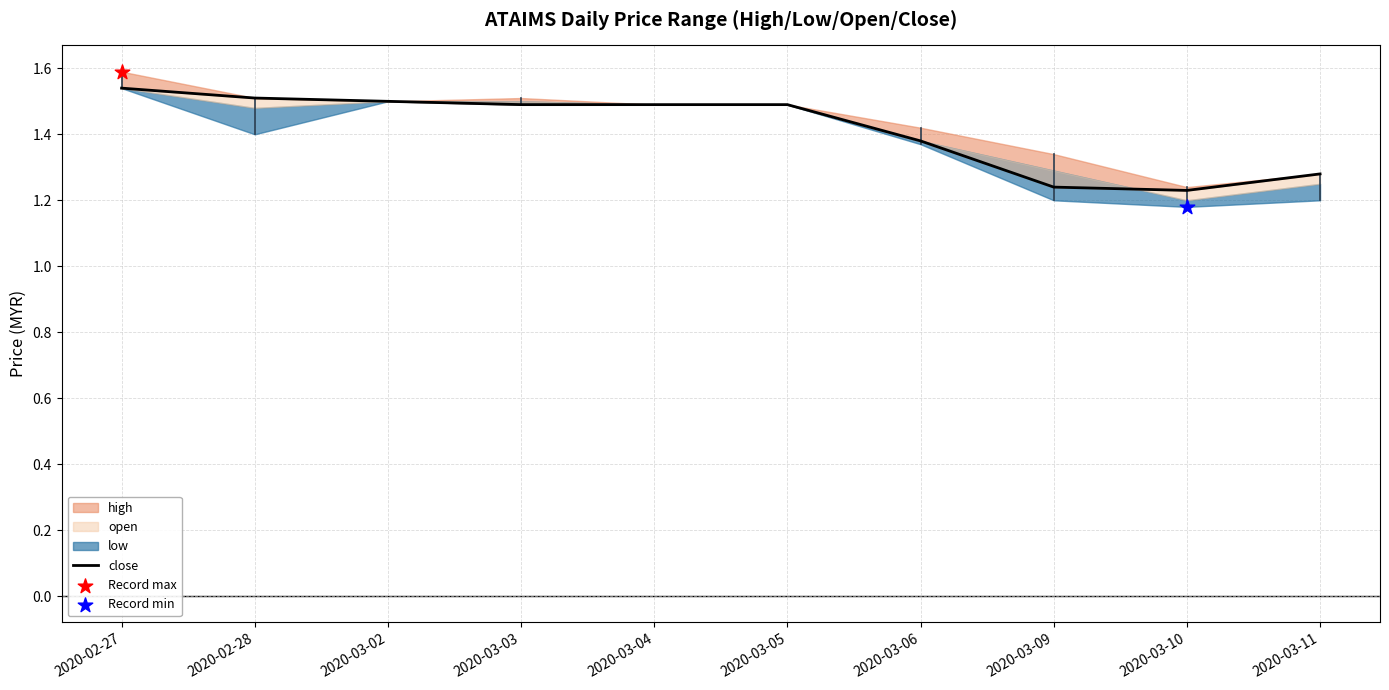

Which has a higher value, 2020-02-27 or 2020-03-11?

2020-02-27